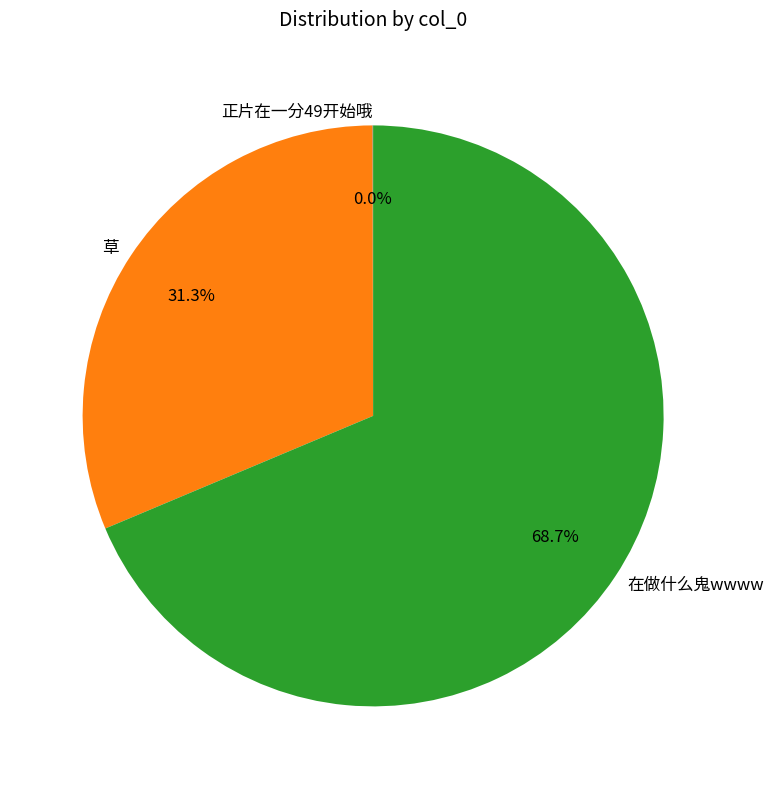

To the nearest percent, what portion does 在做什么鬼wwww represent?

69%